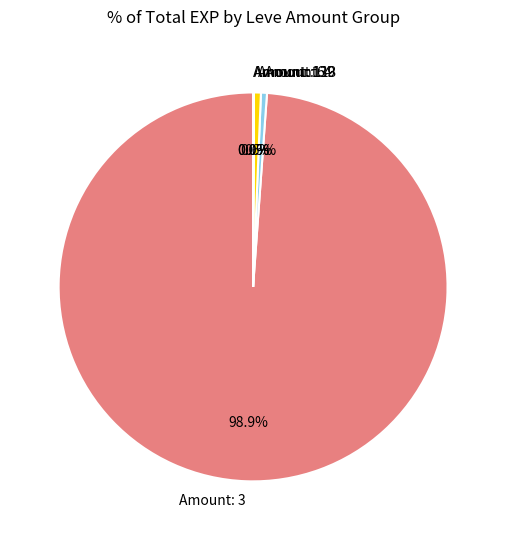

Which has a higher value, Amount: 3 or Amount: 6?

Amount: 3